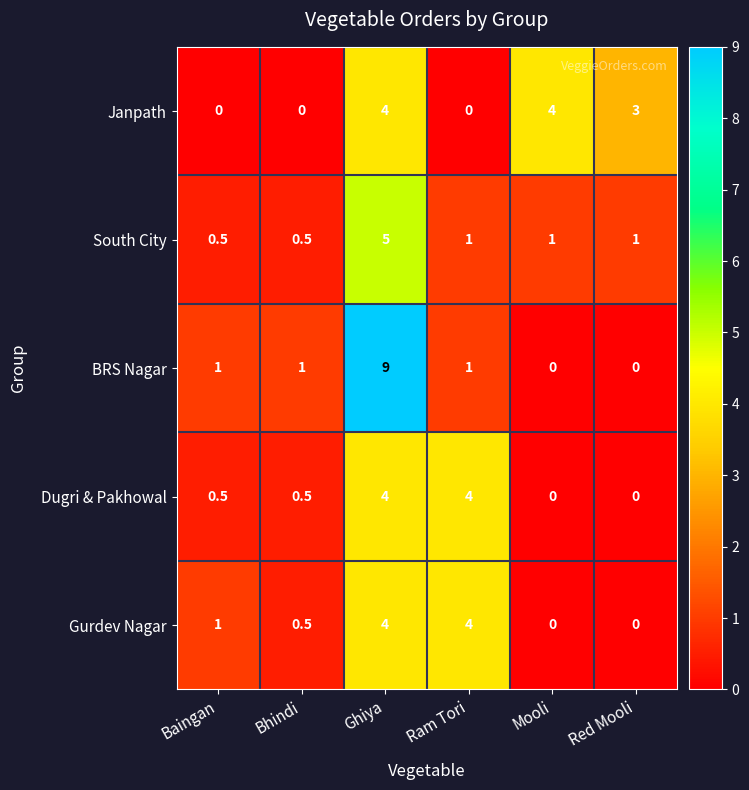

What is the maximum value shown in the chart?

9.0